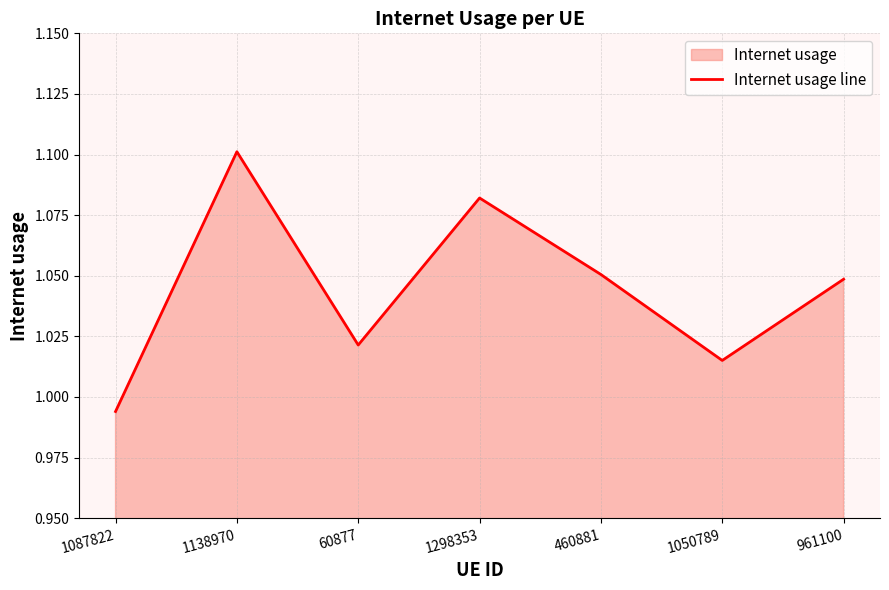

What is the value of the 7th point from the left?

1.0